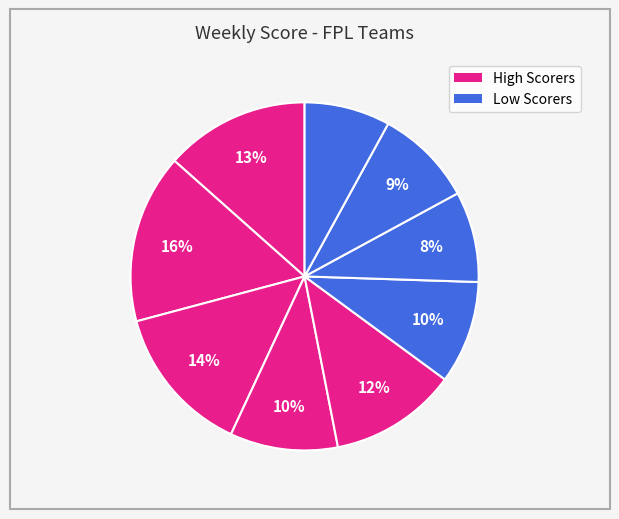

Count the number of slices in the pie.

9